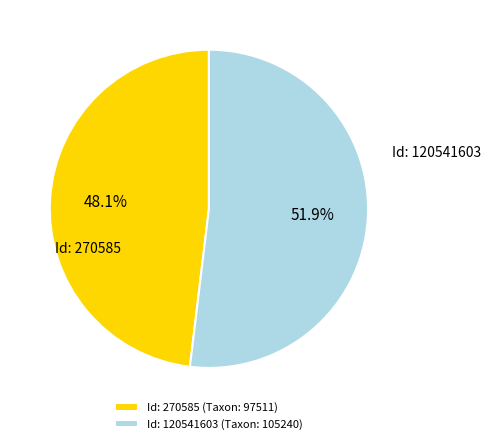

Does any single category account for the majority?

Yes